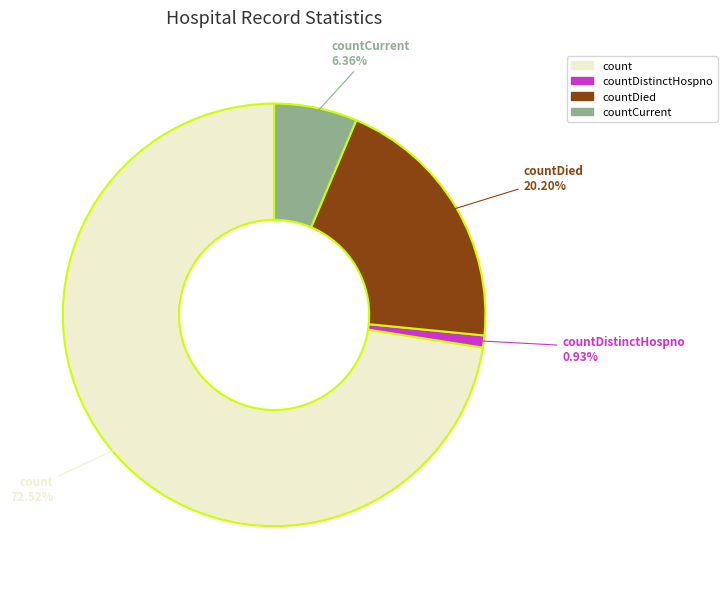

Is there any slice that represents more than half of the pie?

Yes